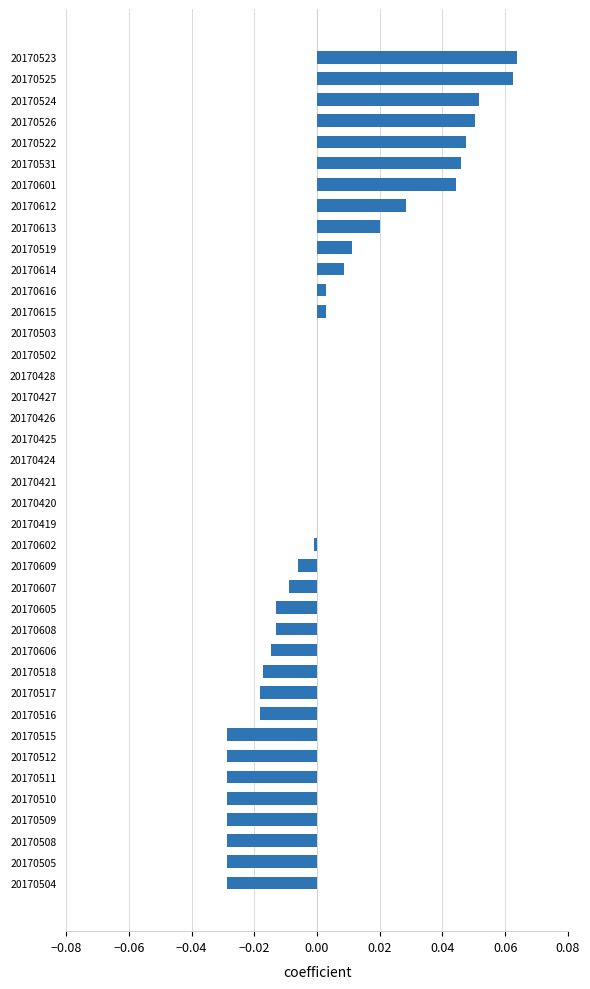

True or false: the data shows -0.0 at 20170605.

True